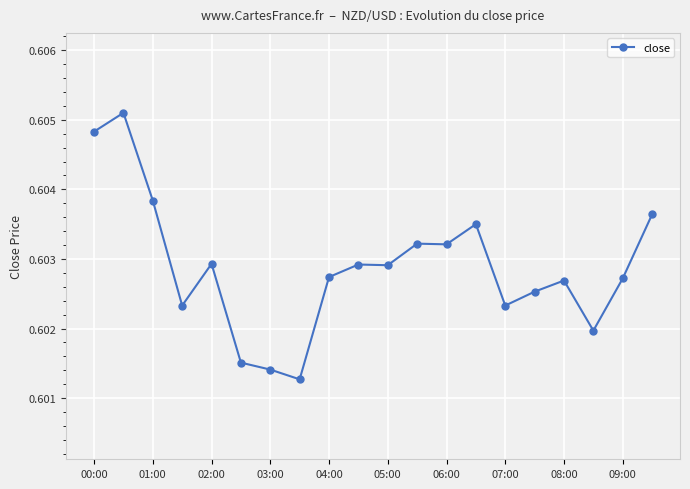

The chart shows a value of 0.3 at 04:00. True or false?

False